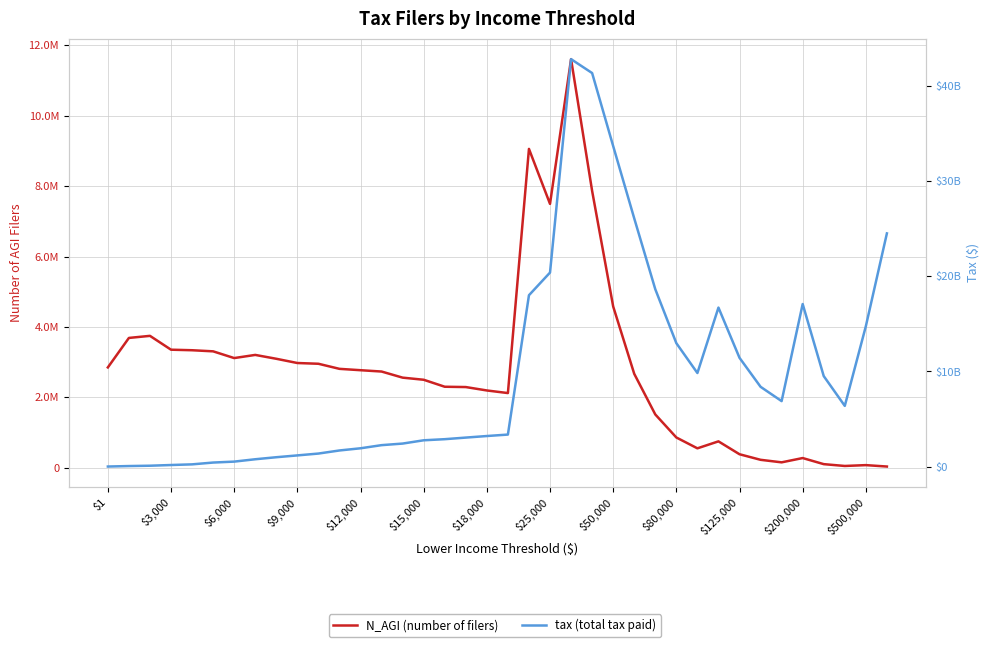

How many values in the tax (total tax paid) series are below 3377395000?

19